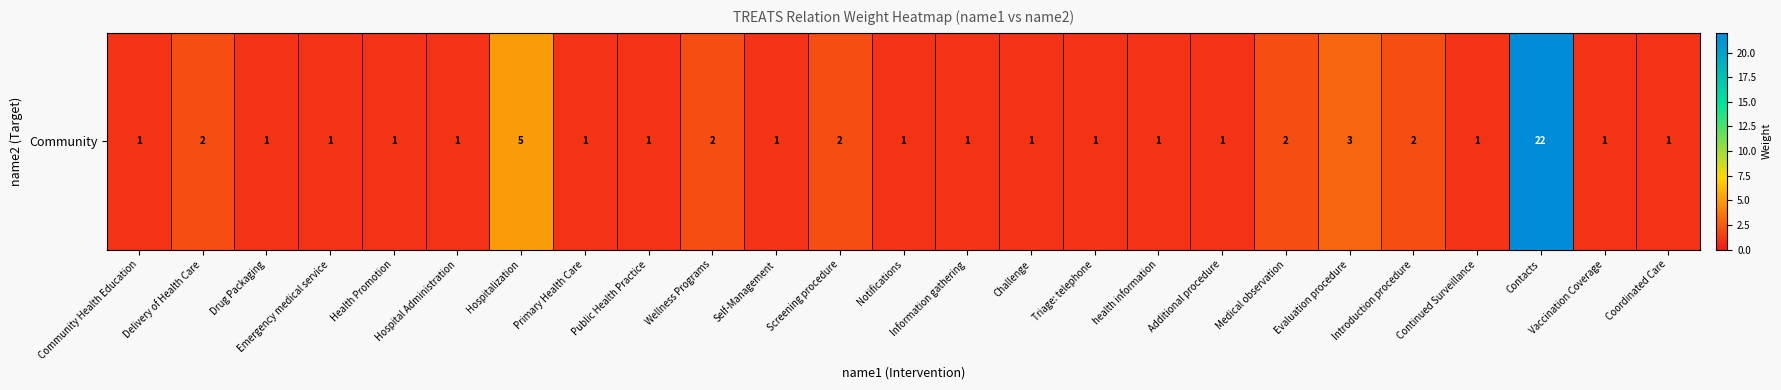

What is the ratio of the value at Self-Management to the value at Public Health Practice?

1.0